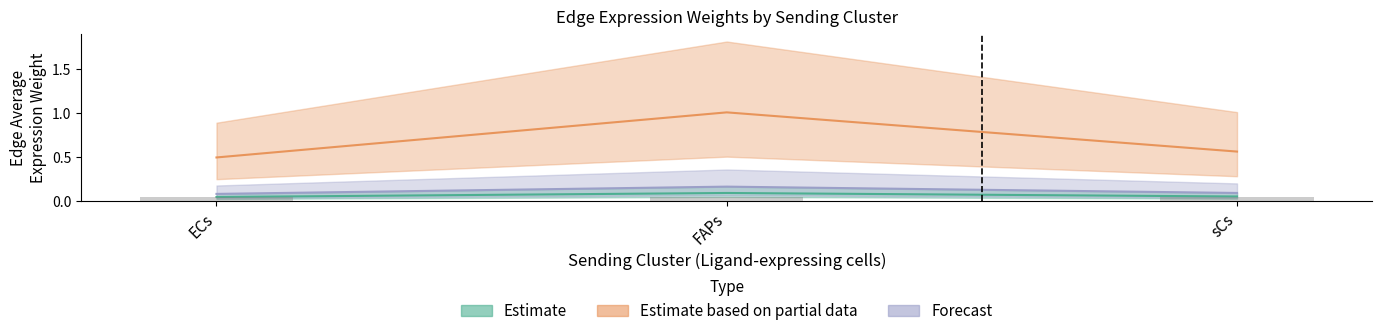

What is the label of the 3rd bar from the right?

ECs